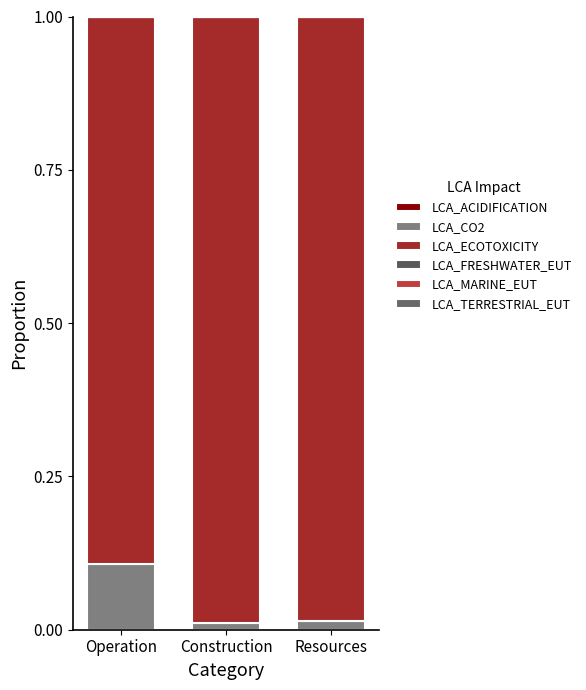

Are the bars grouped side by side (vs. stacked)?

No